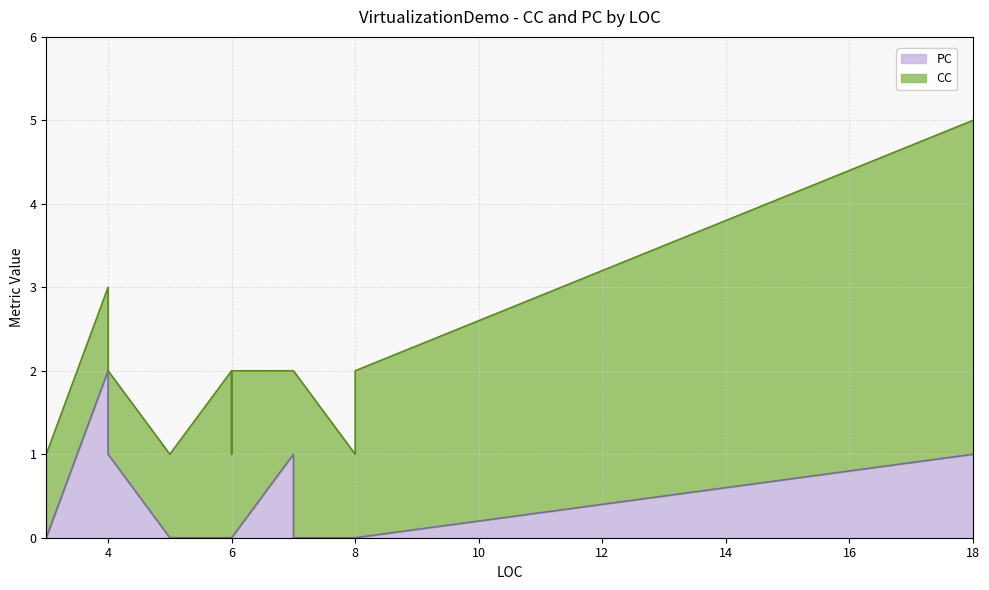

Where is the first local maximum for PC?

4